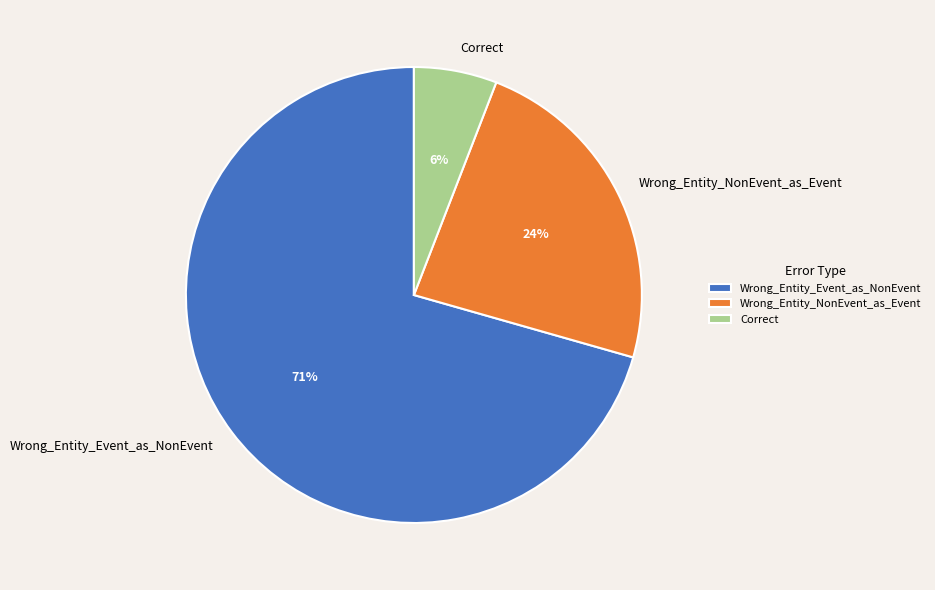

Which slice is the largest?

Wrong_Entity_Event_as_NonEvent